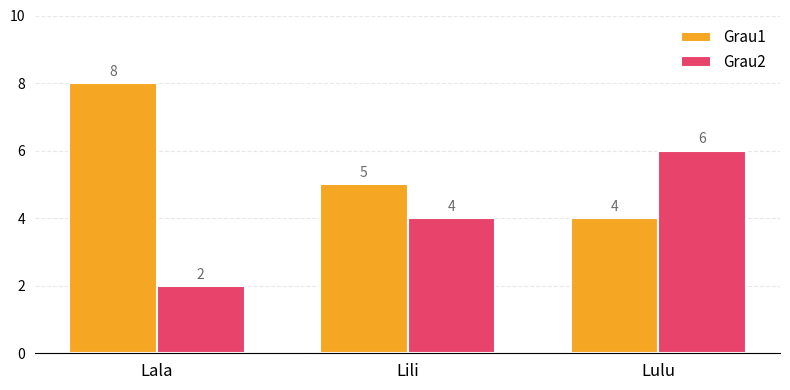

How many distinct data groups are displayed?

2